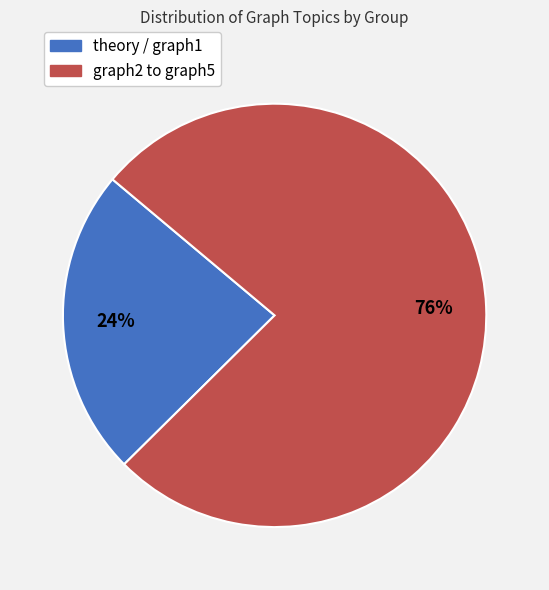

To the nearest percent, what percentage of the pie is graph2 to graph5?

76%